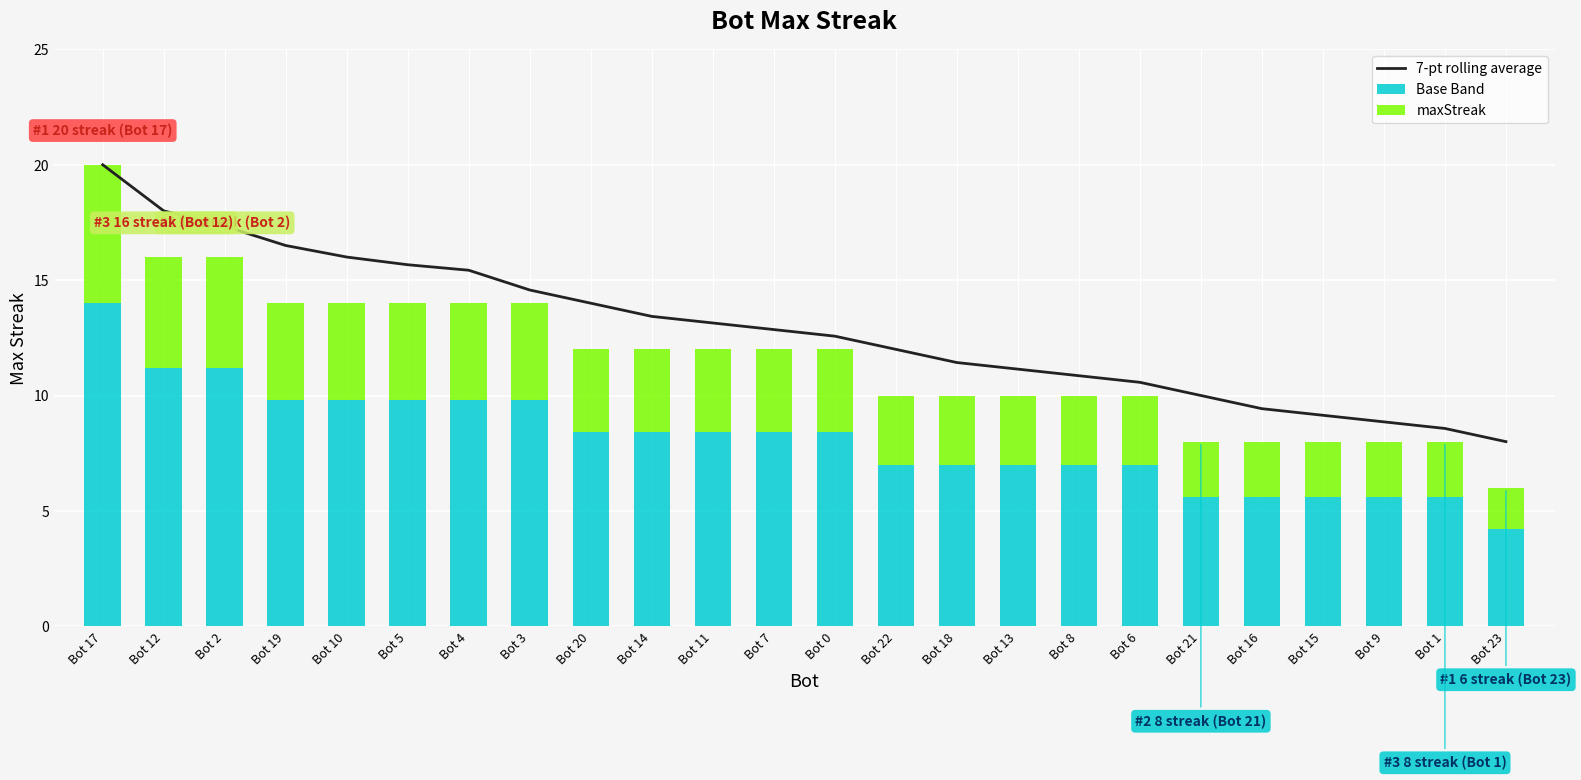

What is the greatest value displayed?

20.0